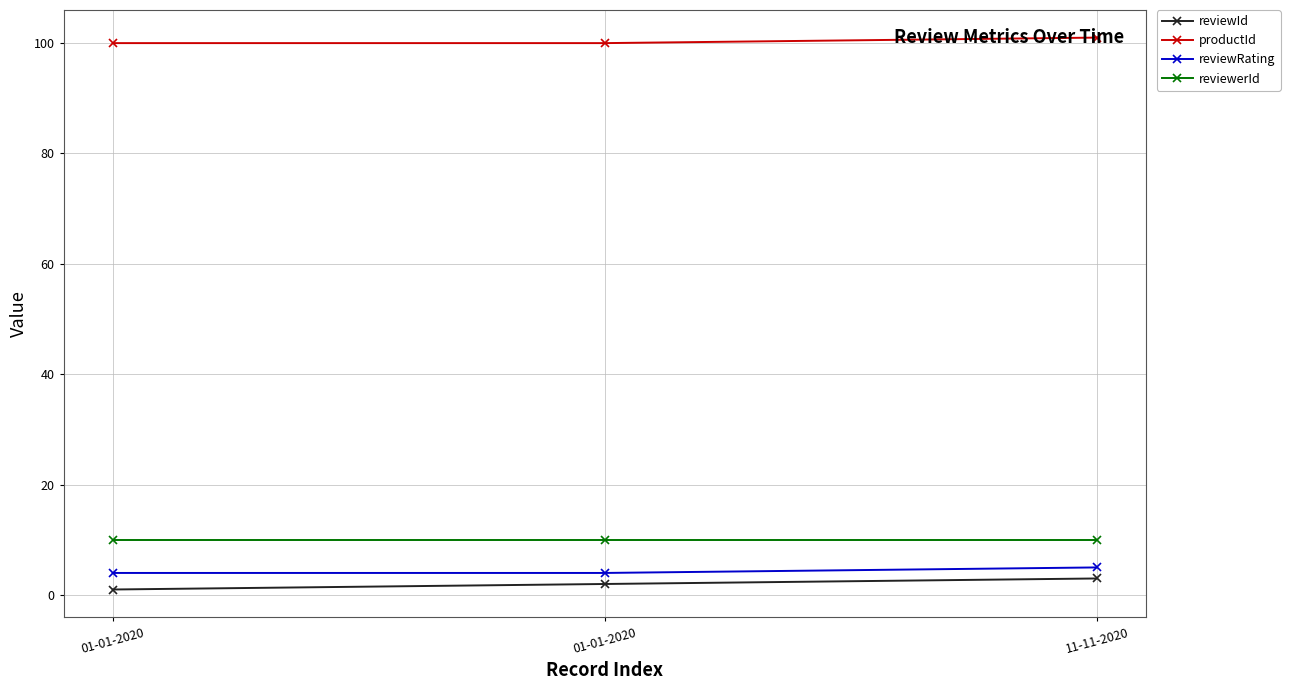

What is the difference between the maximum and minimum values in the productId series?

1